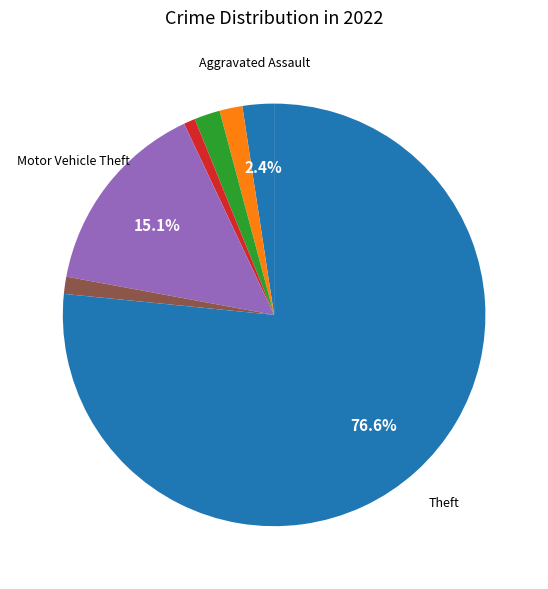

How many segments does this pie chart have?

7